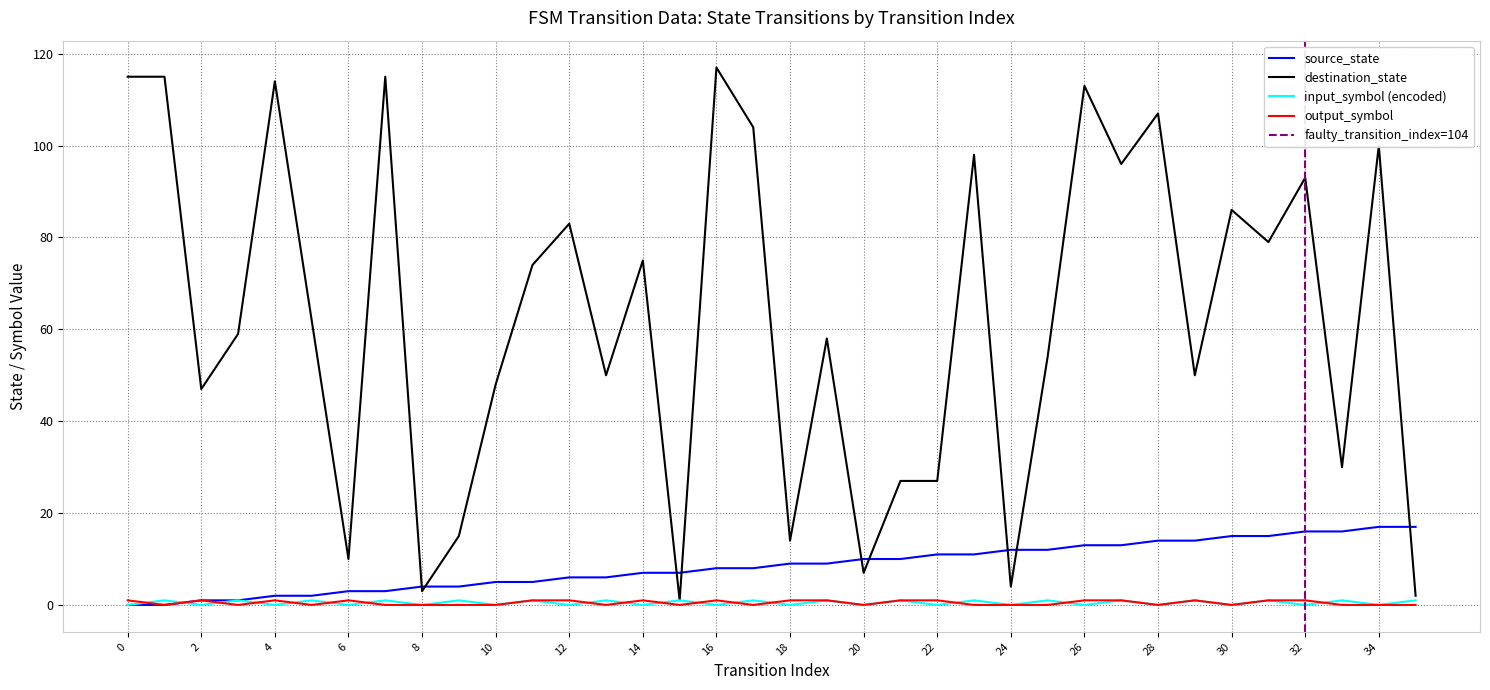

Which series has the widest spread of values?

destination_state